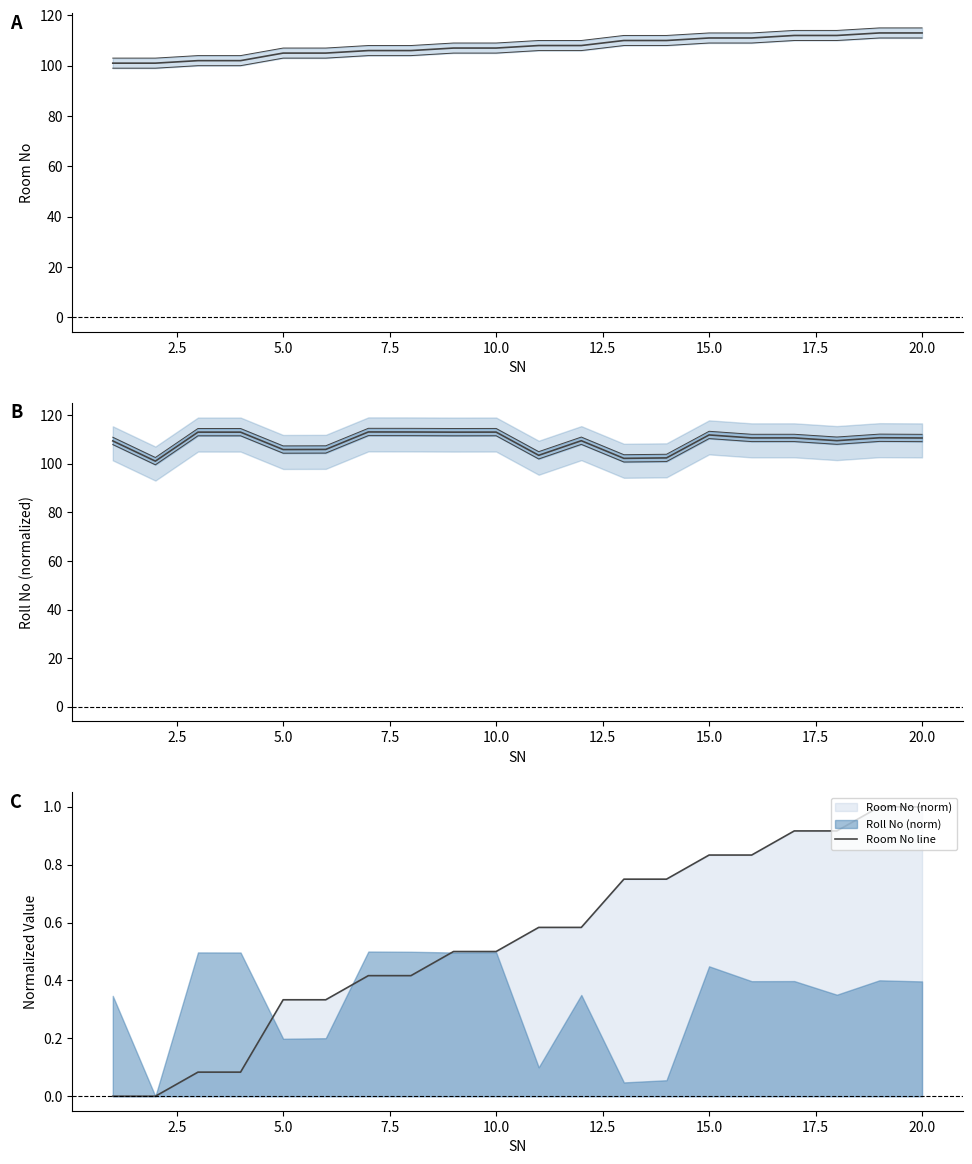

What is the average value of the Room No line series?

0.5